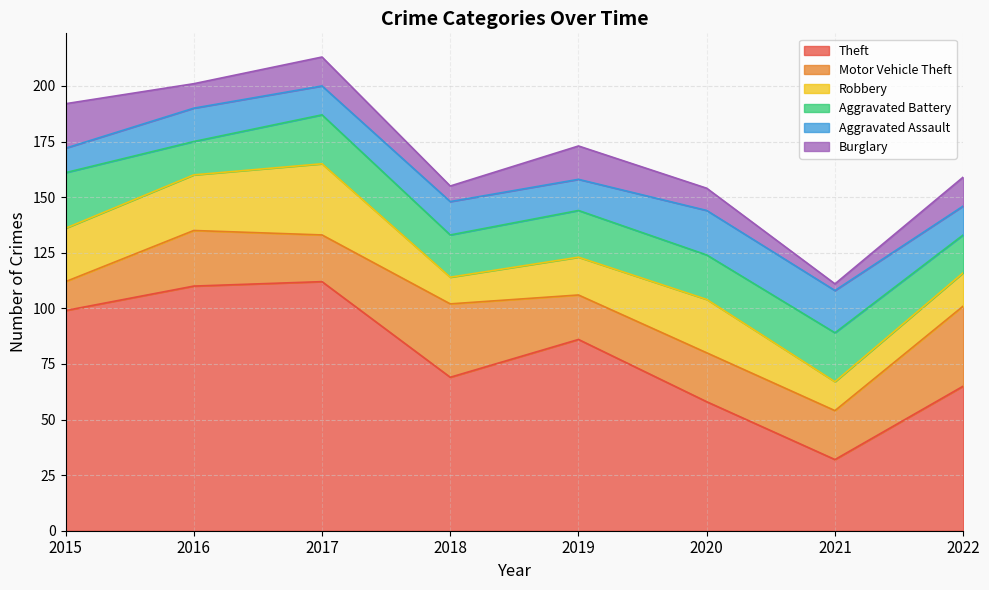

What is the difference between the second highest and minimum values in the Aggravated Battery series?

7